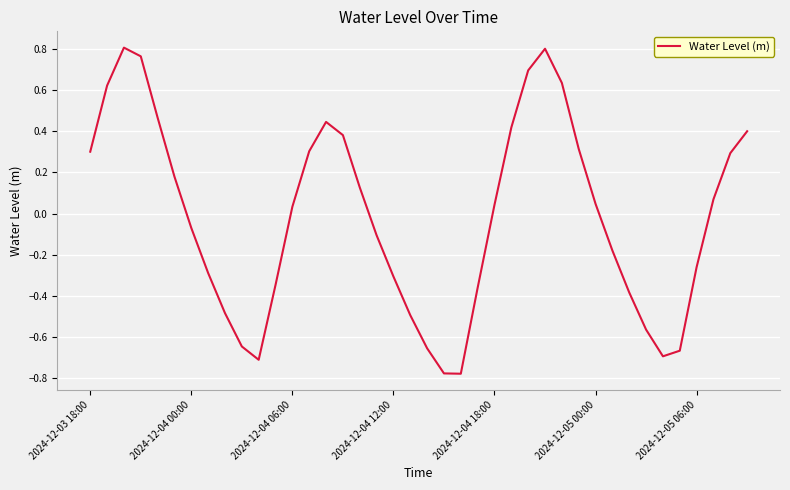

What is the smallest value displayed?

-0.8